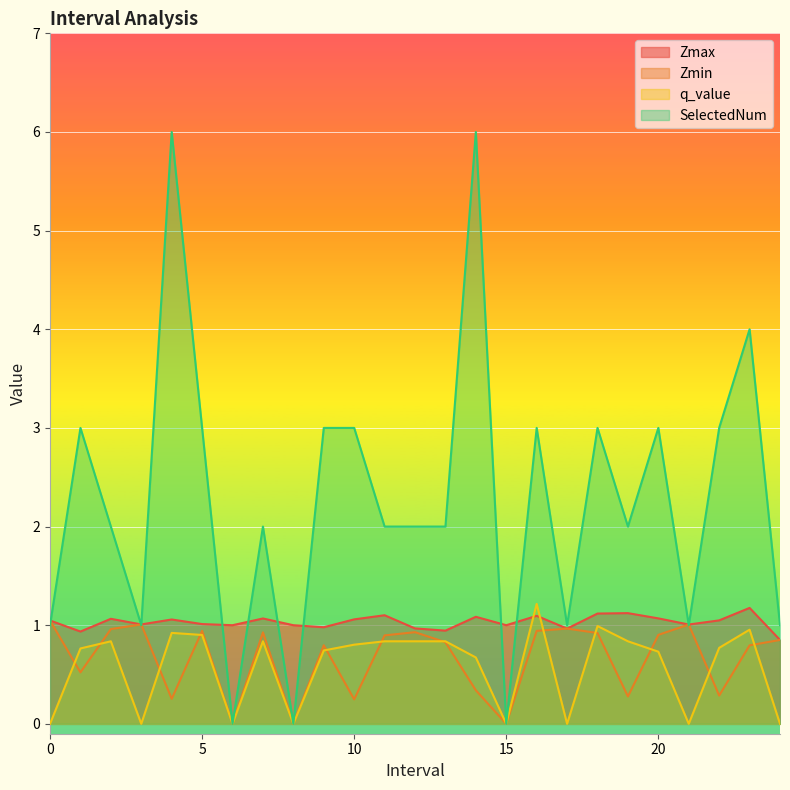

What is the approximate value of SelectedNum at 23?

4.0